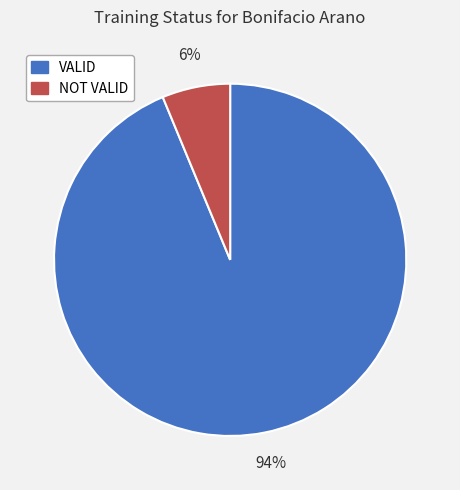

Which has a higher value, VALID or NOT VALID?

VALID